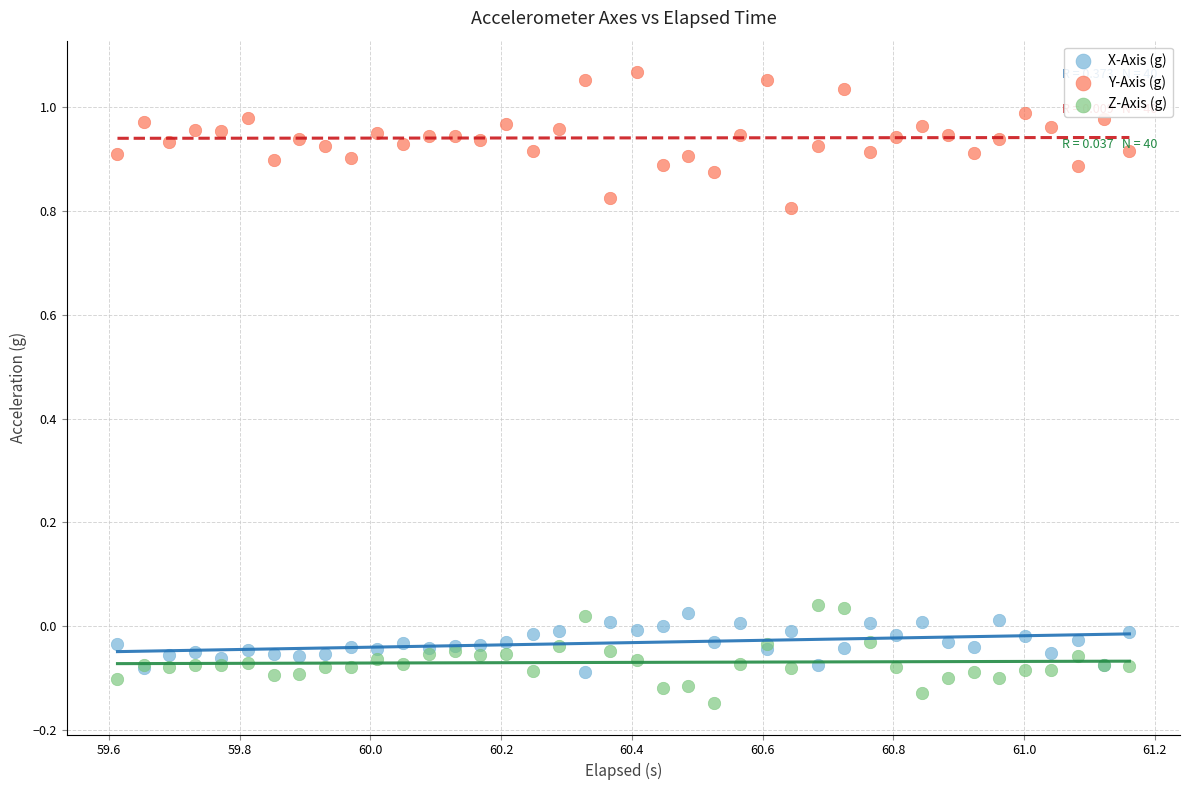

Which series contains the highest Y value?

Y-Axis (g)